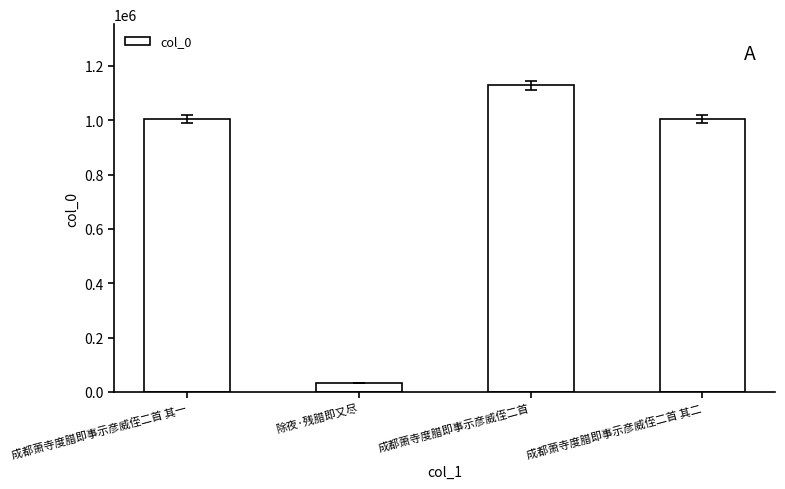

What is the label of the 2nd bar from the left?

除夜·残腊即又尽